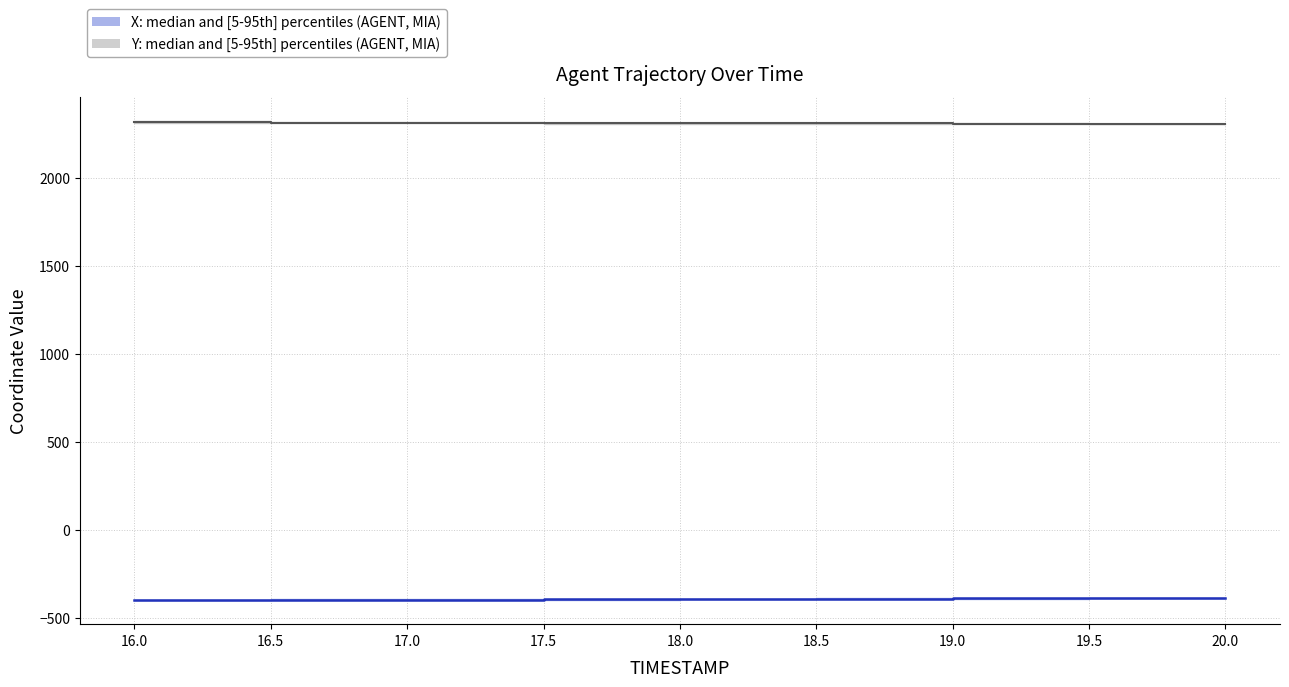

Reading left to right, transcribe all the data shown in this chart.

X_lower: -401.4	-400.9	-400.0	-398.7	-396.9	-394.9	-392.6	-390.1	-388.5
X_upper: -398.0	-397.3	-396.1	-394.9	-393.1	-391.6	-390.1	-388.5	-387.0
X_median: -400.2	-399.5	-398.3	-397.3	-395.7	-394.0	-391.6	-389.6	-388.0
Y_lower: 2311.5	2309.8	2308.4	2307.4	2307.4	2307.4	2307.6	2307.7	2307.5
Y_upper: 2322.2	2319.1	2316.3	2313.2	2311.2	2309.5	2308.4	2307.8	2307.6
Y_median: 2316.8	2313.7	2311.5	2309.8	2308.6	2308.6	2308.1	2307.7	2307.5